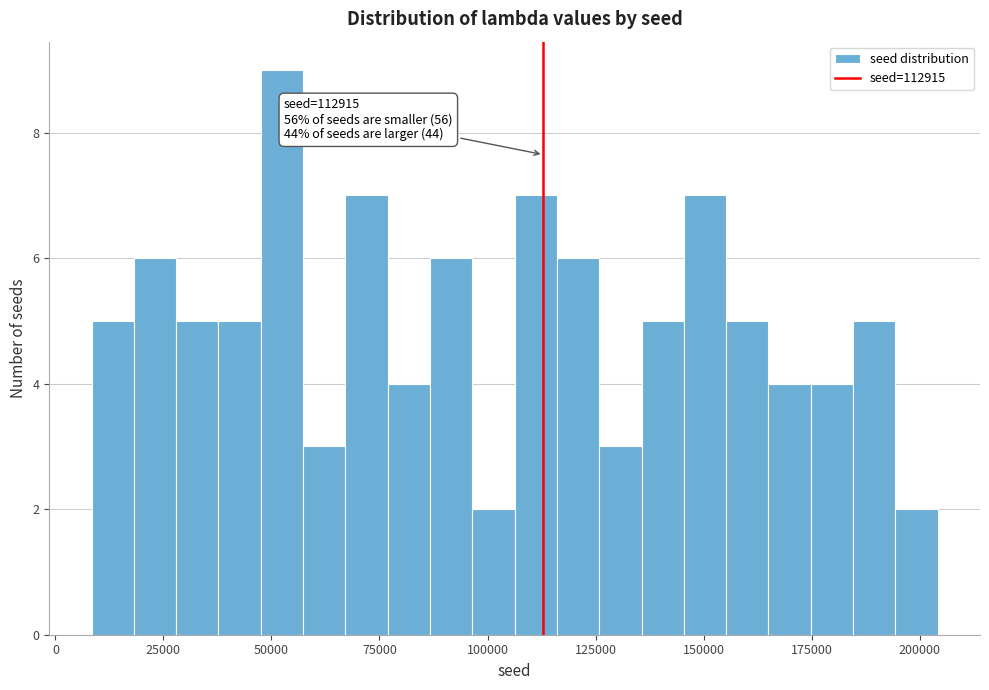

Around what value on the x-axis is the tallest bar? Give the approximate position of its centre, as read against the axis.

50000